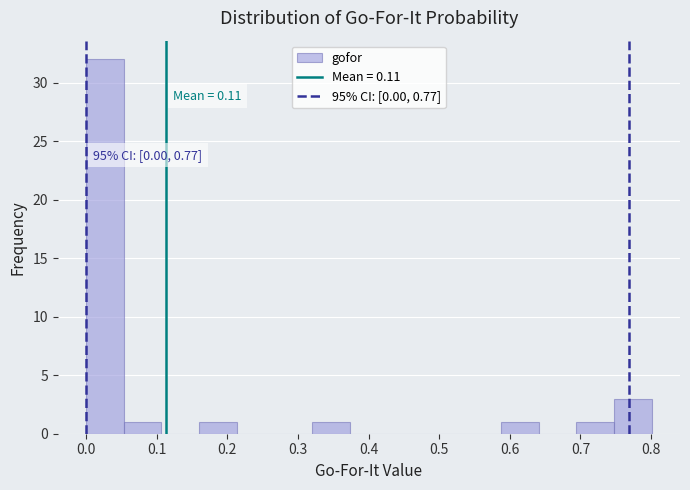

Over which range of the x-axis is the bar tallest?

0.00 to 0.05